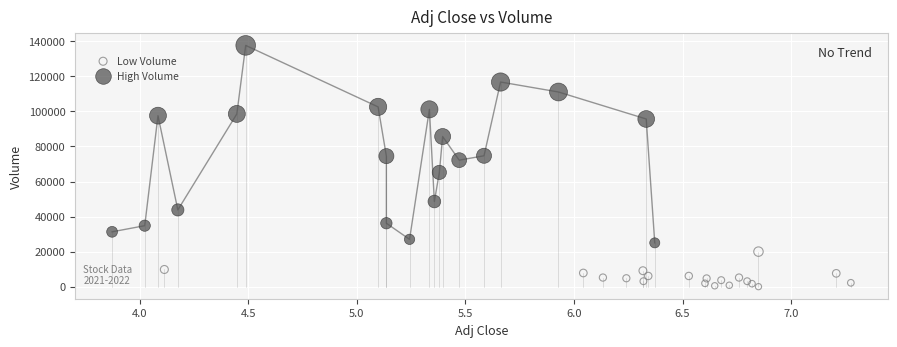

Which series reaches the maximum Y coordinate?

High Volume